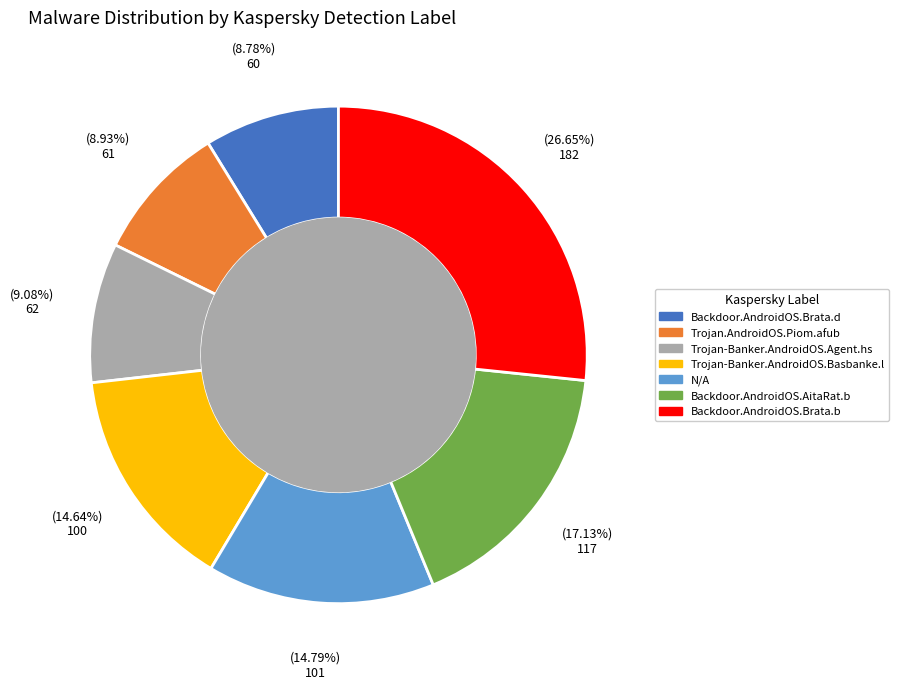

Between Backdoor.AndroidOS.Brata.b and Trojan-Banker.AndroidOS.Basbanke.l, which is larger?

Backdoor.AndroidOS.Brata.b